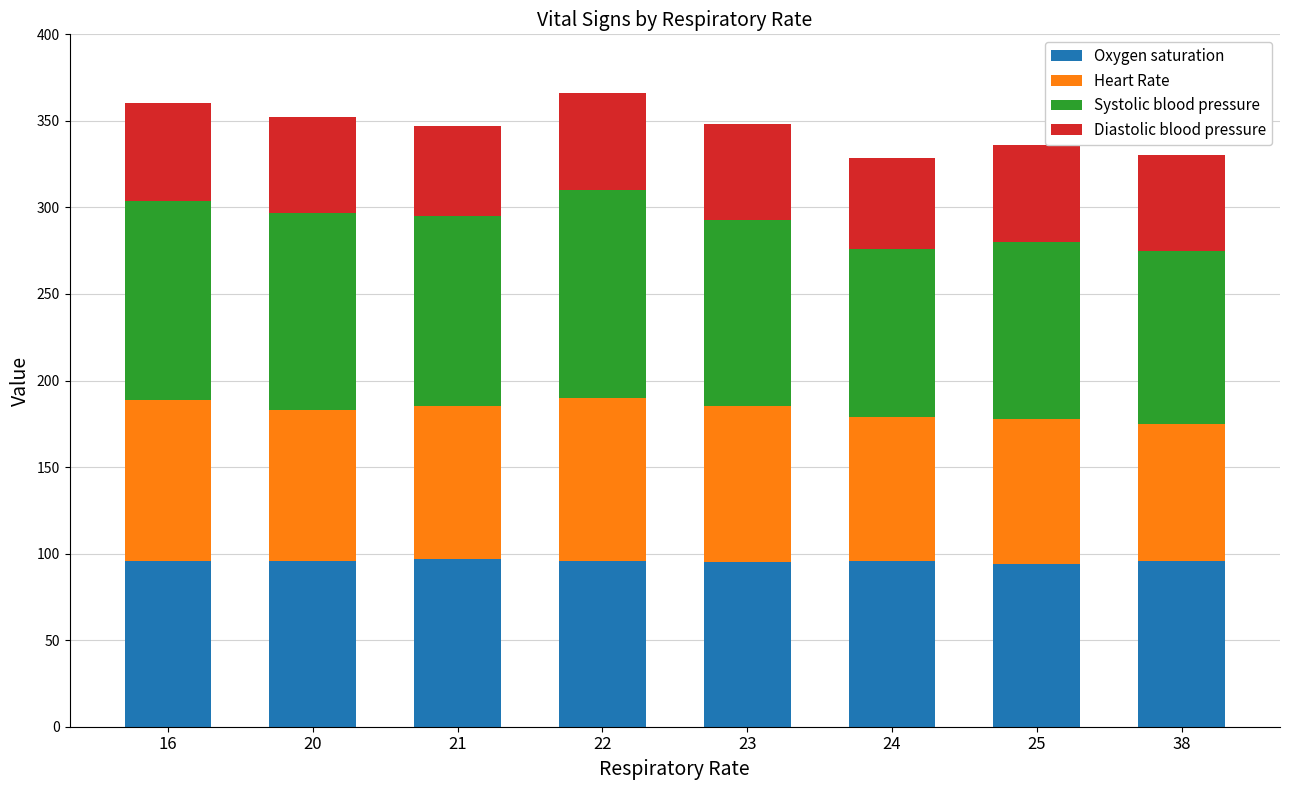

What is the total value across all series at 24?

328.3